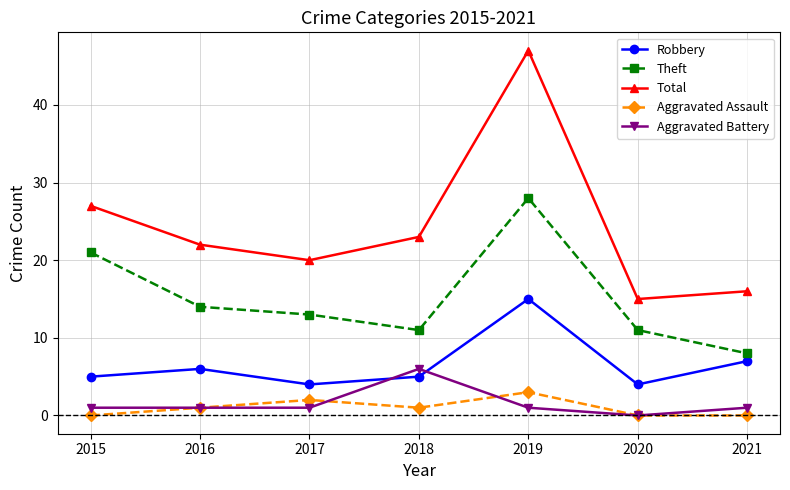

What is the sum of the Total values at 2016 and 2019?

69